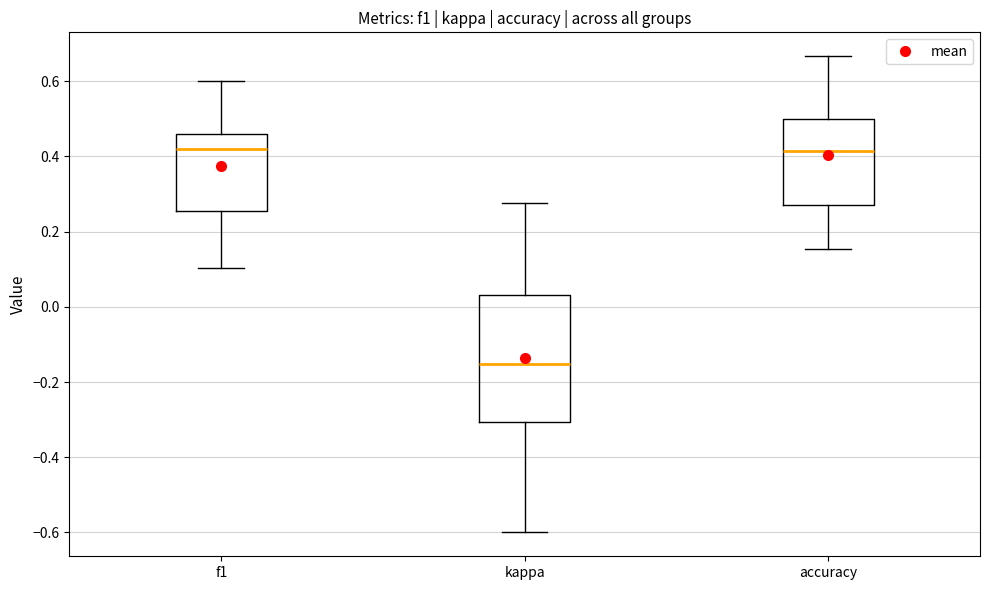

Reading left to right, read every box against the y-axis: the position of its median line, the range the box covers, and the ends of its whiskers. The values are not printed on the chart, so give them approximately, as read against the axis.

f1: median 0.42, box 0.26 to 0.46, whiskers 0.10 to 0.60
kappa: median -0.16, box -0.30 to 0.04, whiskers -0.60 to 0.28
accuracy: median 0.42, box 0.28 to 0.50, whiskers 0.16 to 0.66